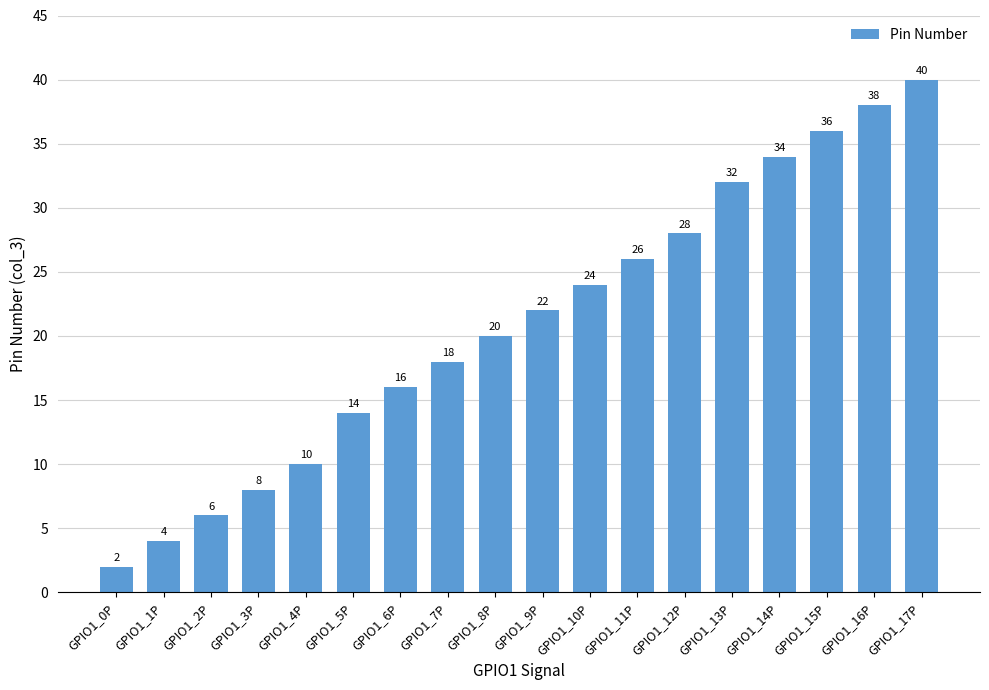

Between GPIO1_17P and GPIO1_6P, which is larger?

GPIO1_17P